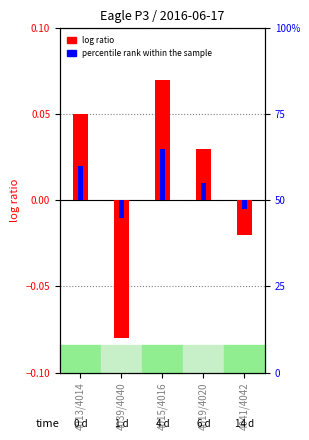

True or false: log ratio has a value of -0.1 at 4039/4040.

True